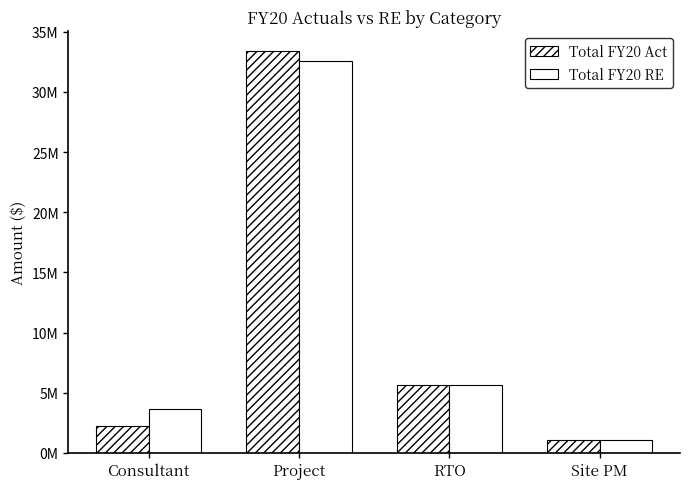

Are the bars horizontal?

No